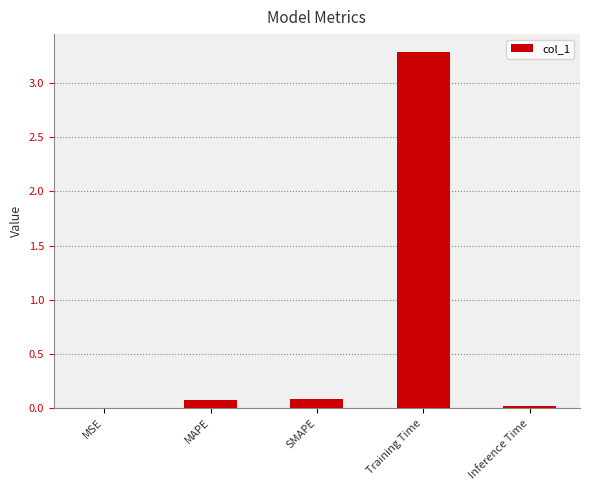

What is the greatest value displayed?

3.3